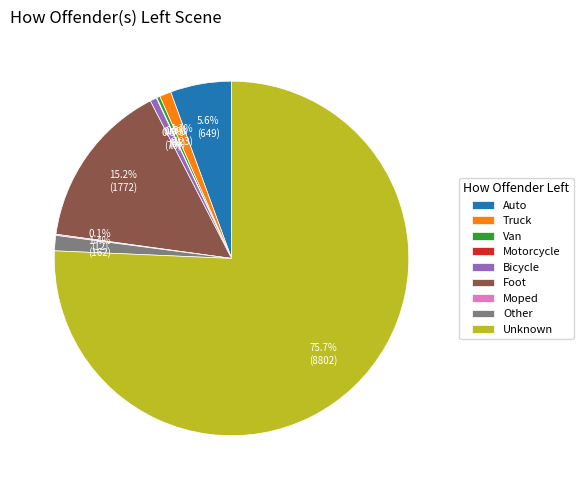

What is the ratio of the value at Bicycle to the value at Other?

0.4